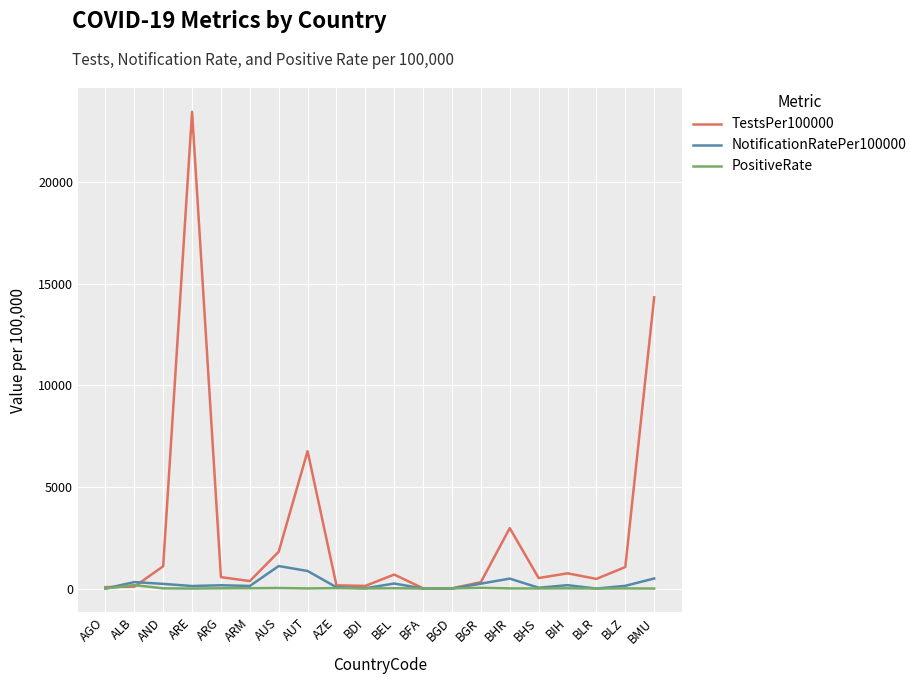

At which label is TestsPer100000 closest to 11738?

BMU